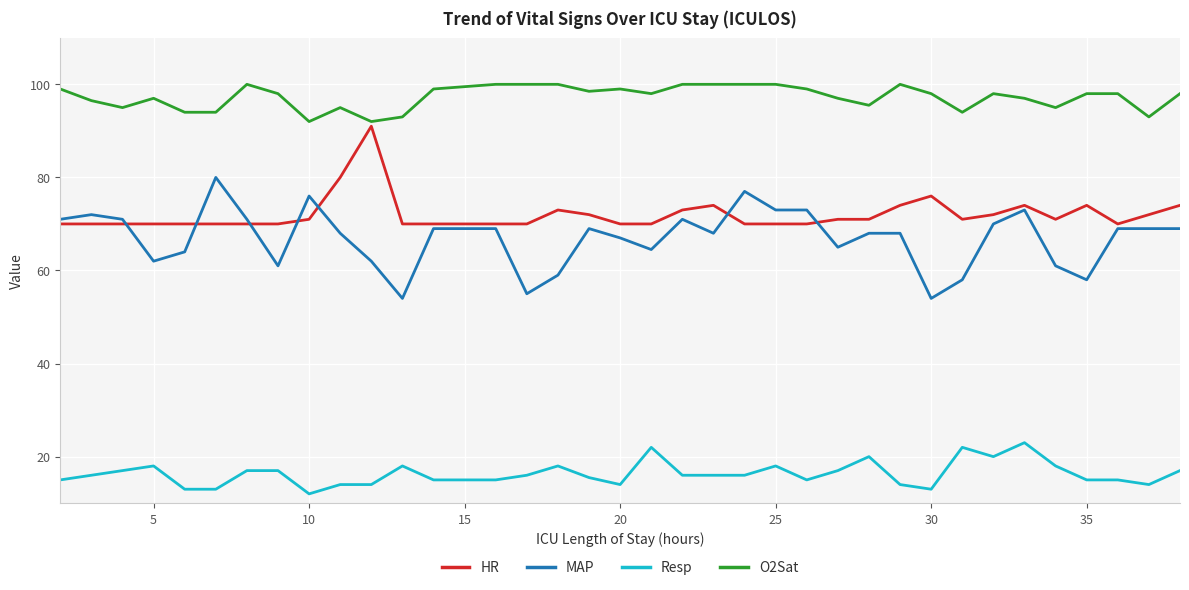

Rank the series by their maximum value, from lowest to highest.

Resp, MAP, HR, O2Sat